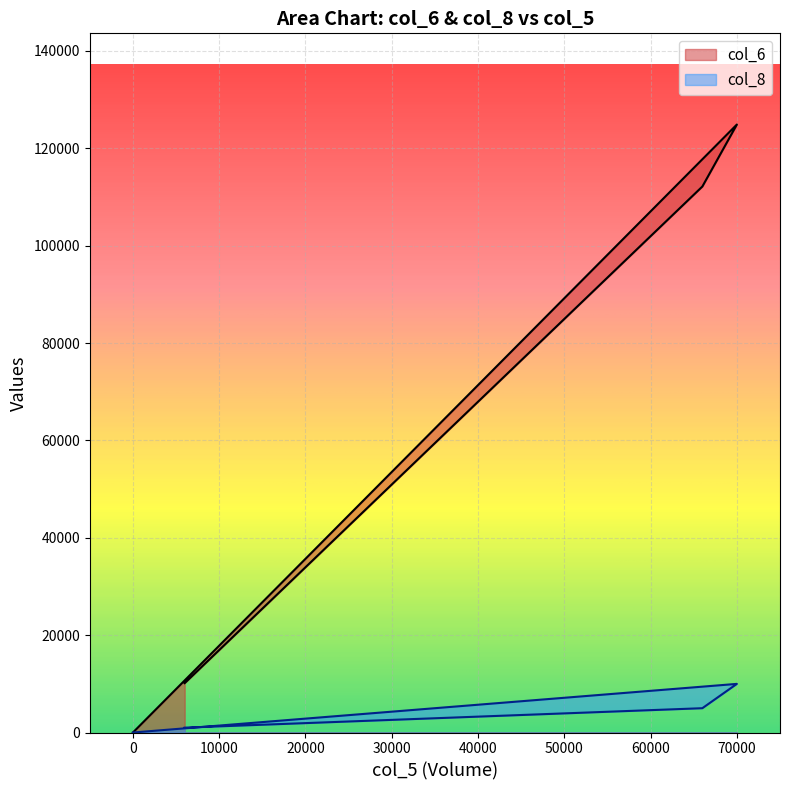

True or false: col_6 has a value of 0.0 at 0.

True